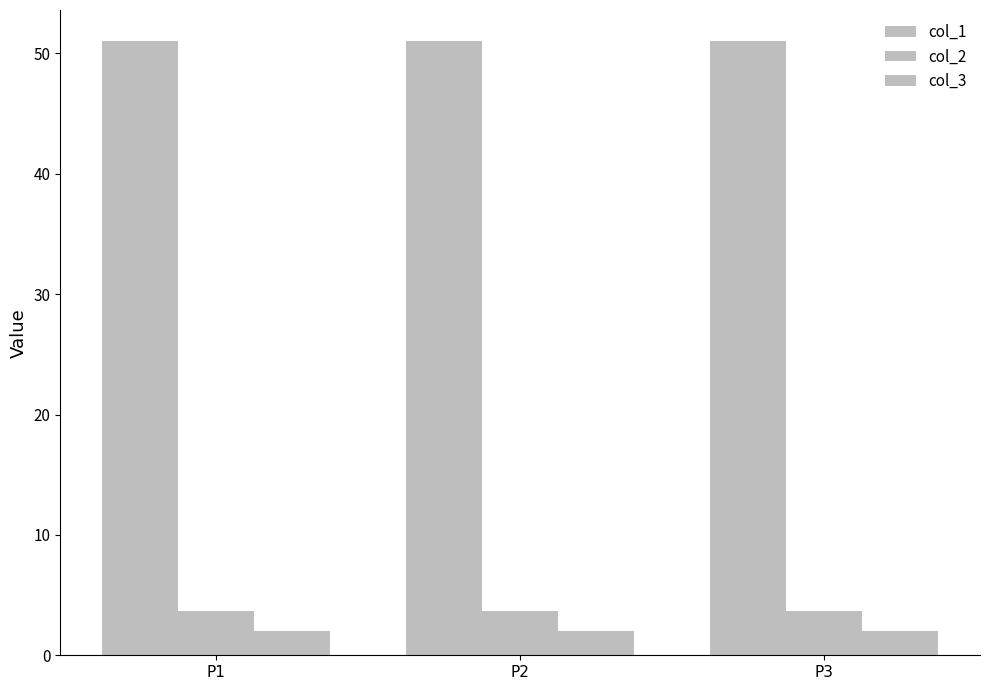

Count the col_2 values in the range 3 to 4.

3